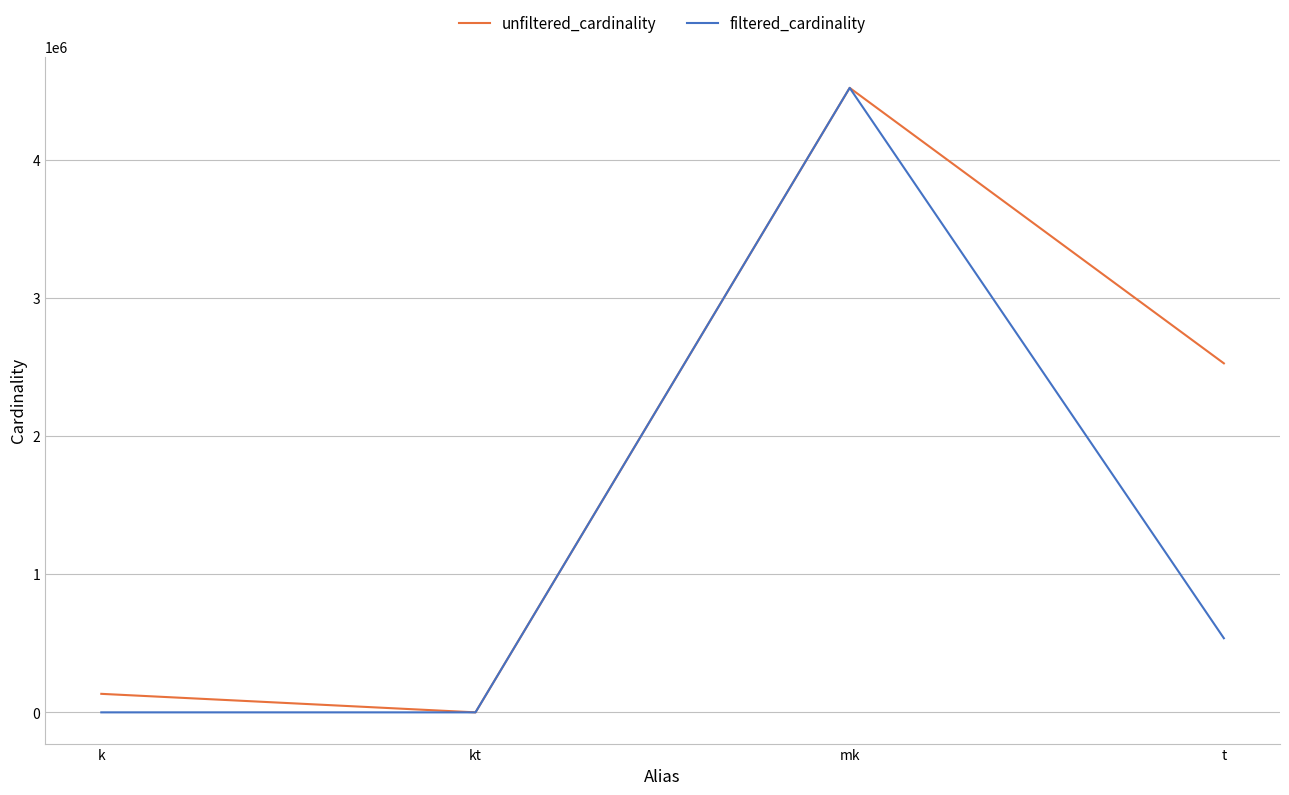

Where is the first local maximum for filtered_cardinality?

mk